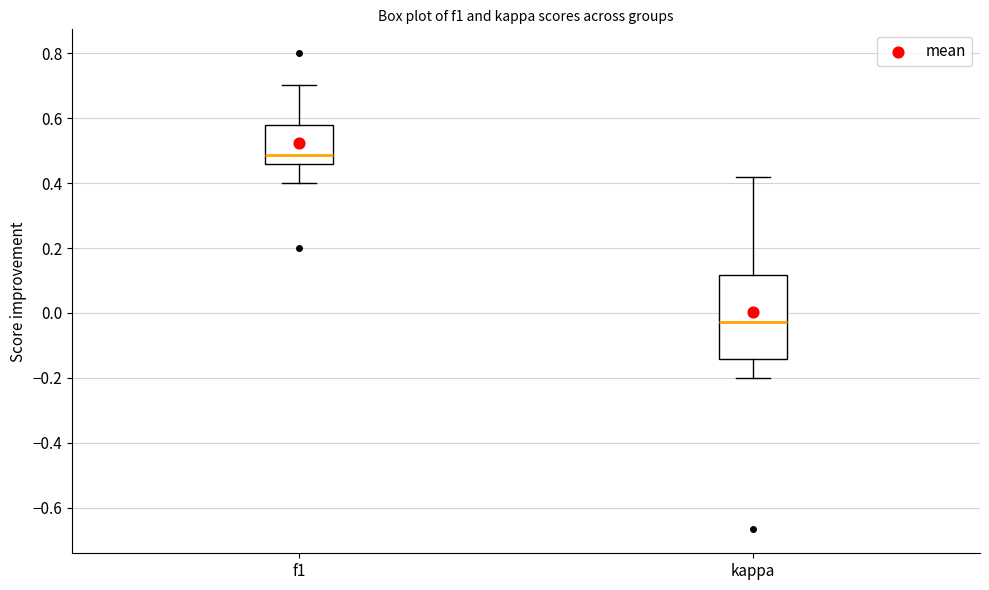

Comparing the boxes themselves (not the whiskers), which one is the tallest?

kappa